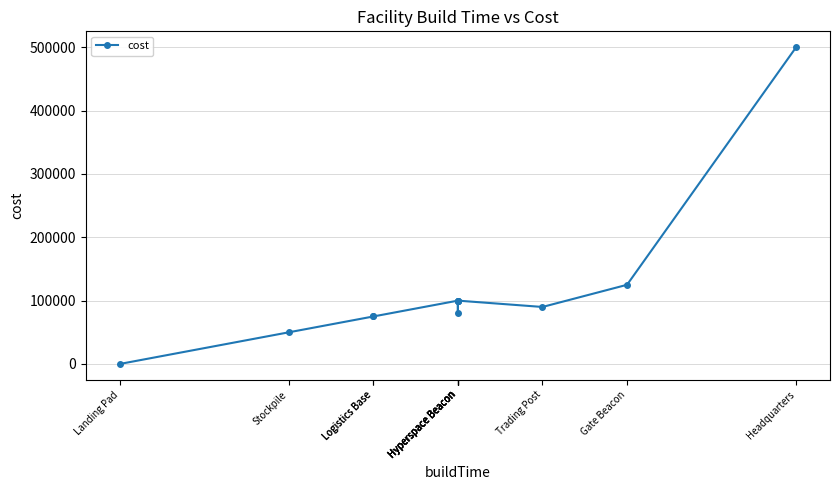

Reading left to right, transcribe all the data shown in this chart.

0	50000	75000	75000	100000	80000	100000	100000	100000	90000	125000	500000